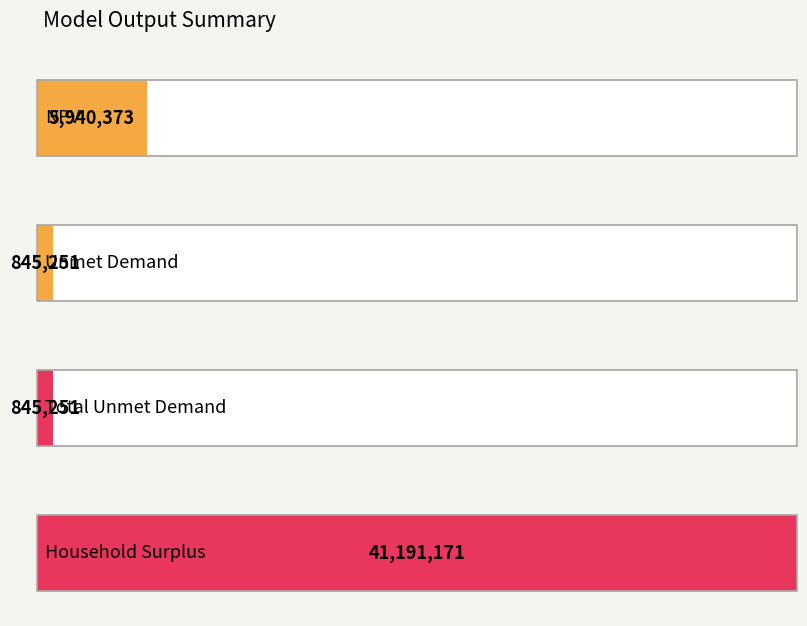

How many data points does each series have?

4